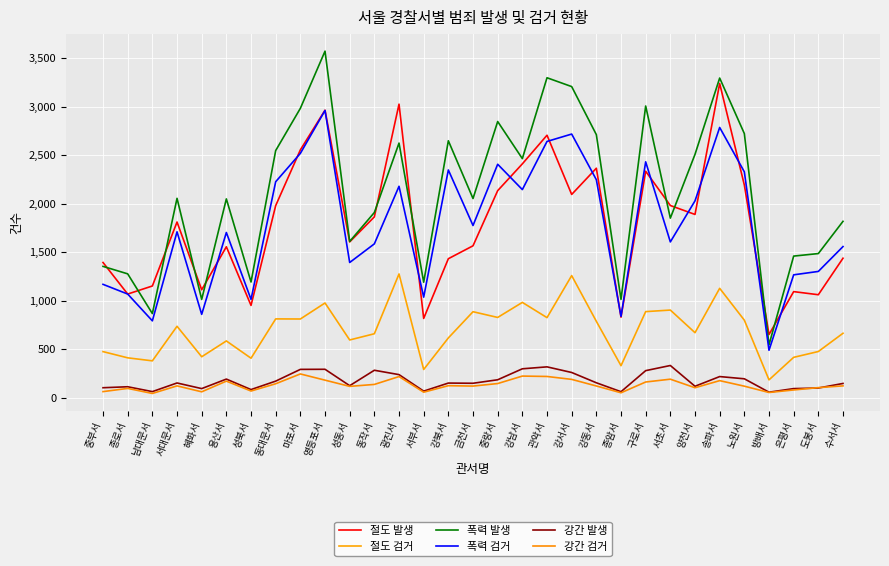

What is the label of the 16th point from the right?

금천서